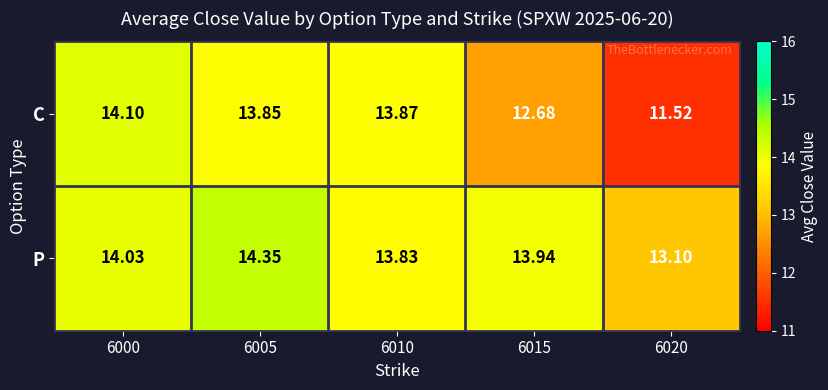

Which series has the largest total across all categories?

P